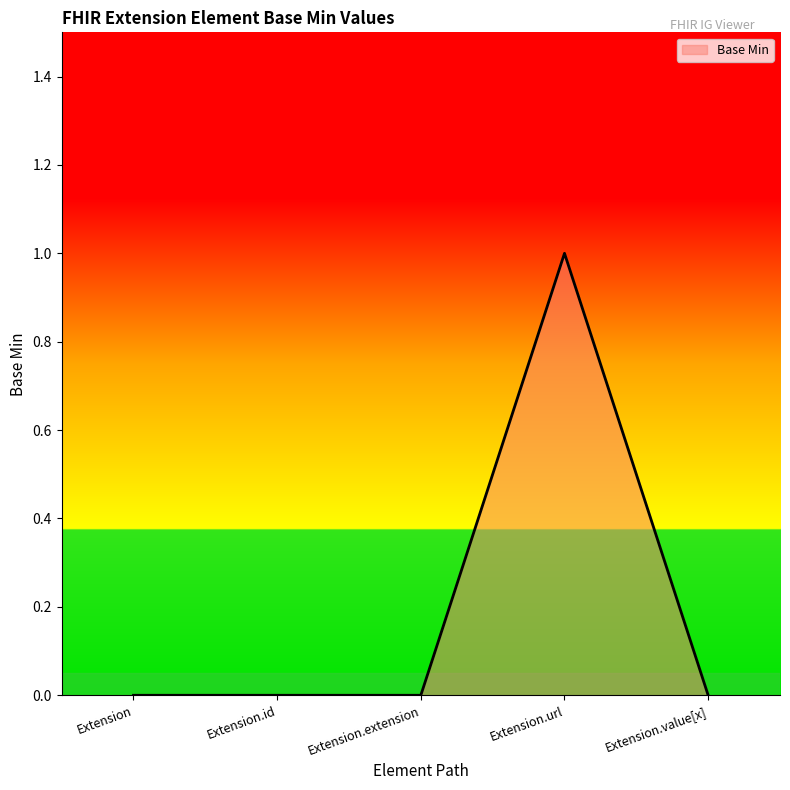

What is the difference between the maximum and minimum values?

1